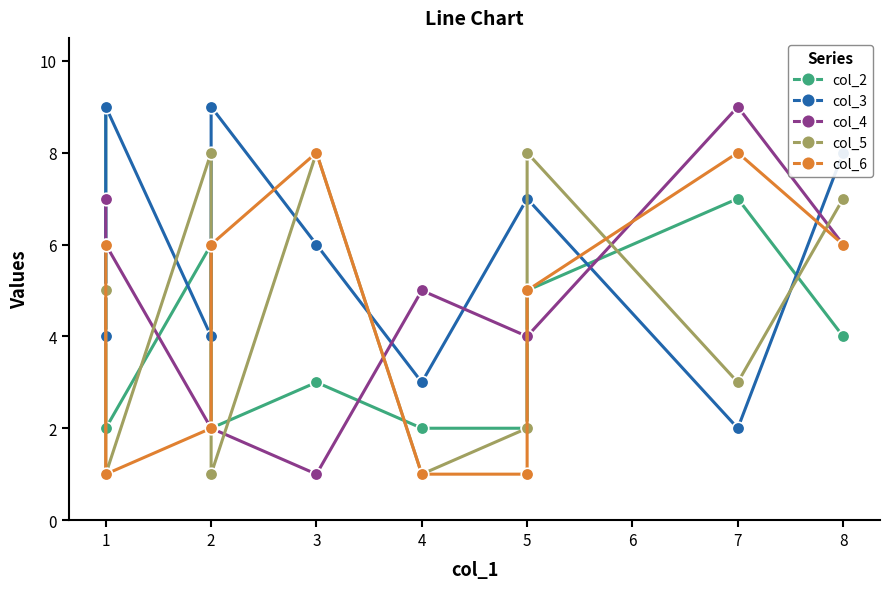

List the series in order of their peak value, highest first.

col_2, col_3, col_4, col_5, col_6